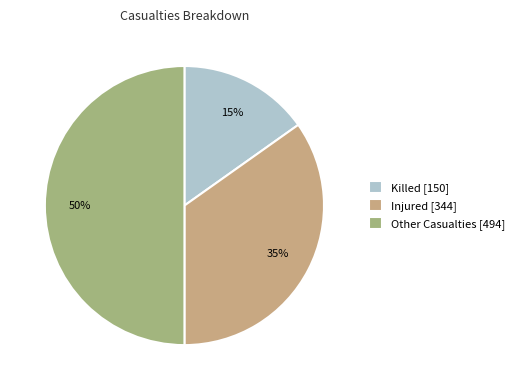

To the nearest percent, what is the combined percentage of Injured [344] and Other Casualties [494]?

85%